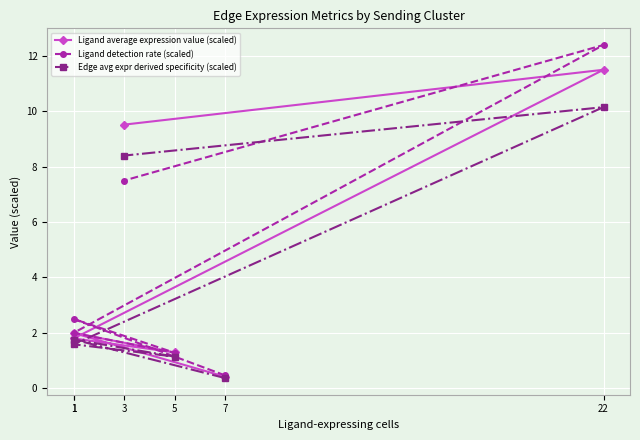

Does the chart display data point markers on the line(s)?

Yes